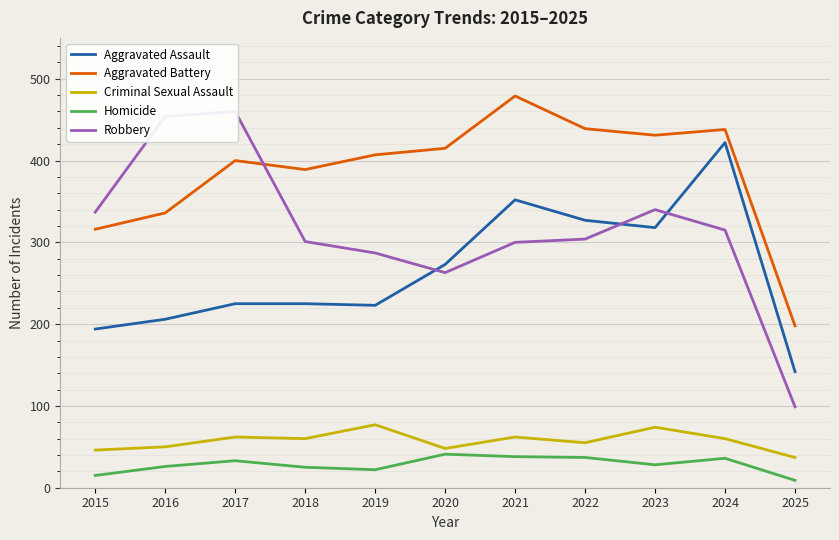

Is it true that Aggravated Battery equals 274 at 2017?

False